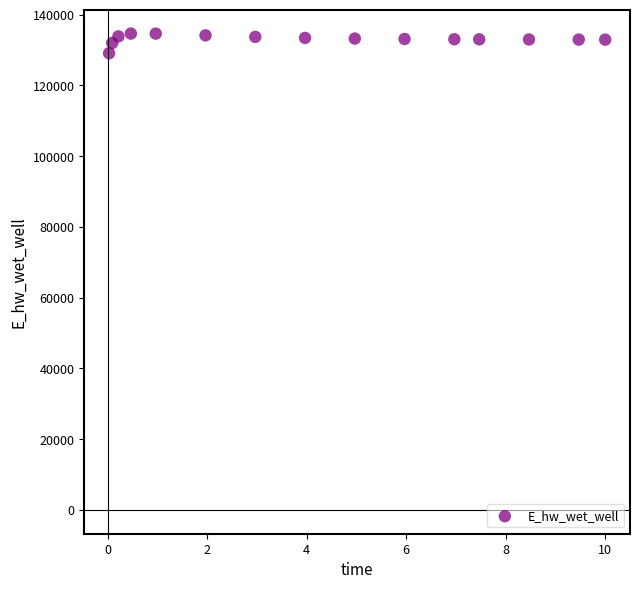

What is the range of Y values (max minus min)?

5559.6